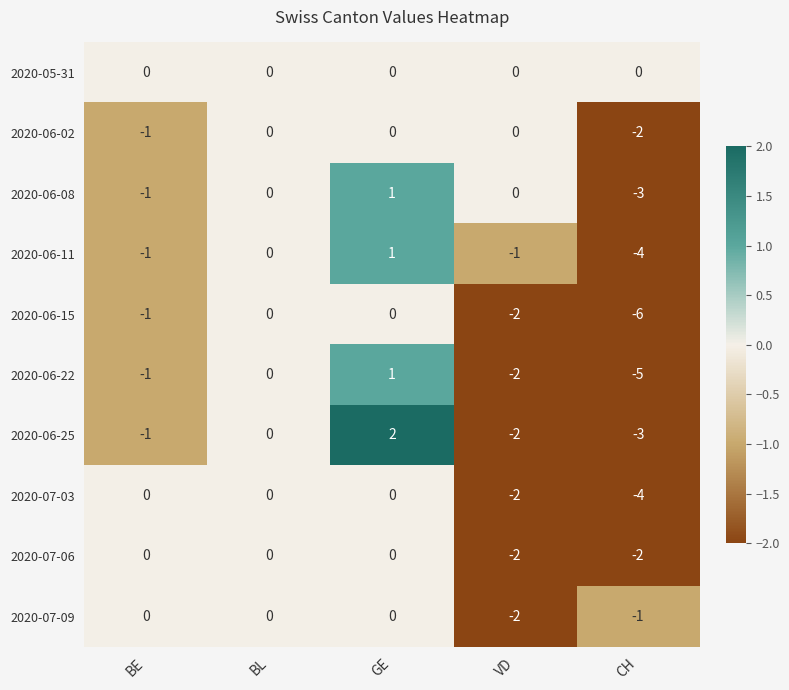

What is the sum of all 2020-07-09 values?

-3